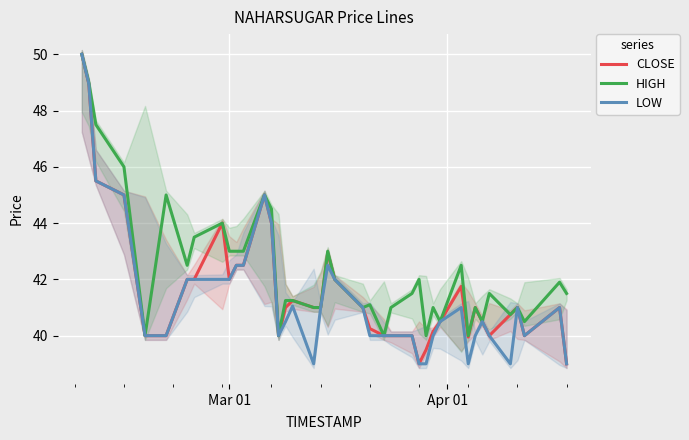

True or false: CLOSE and HIGH cross at least once.

False